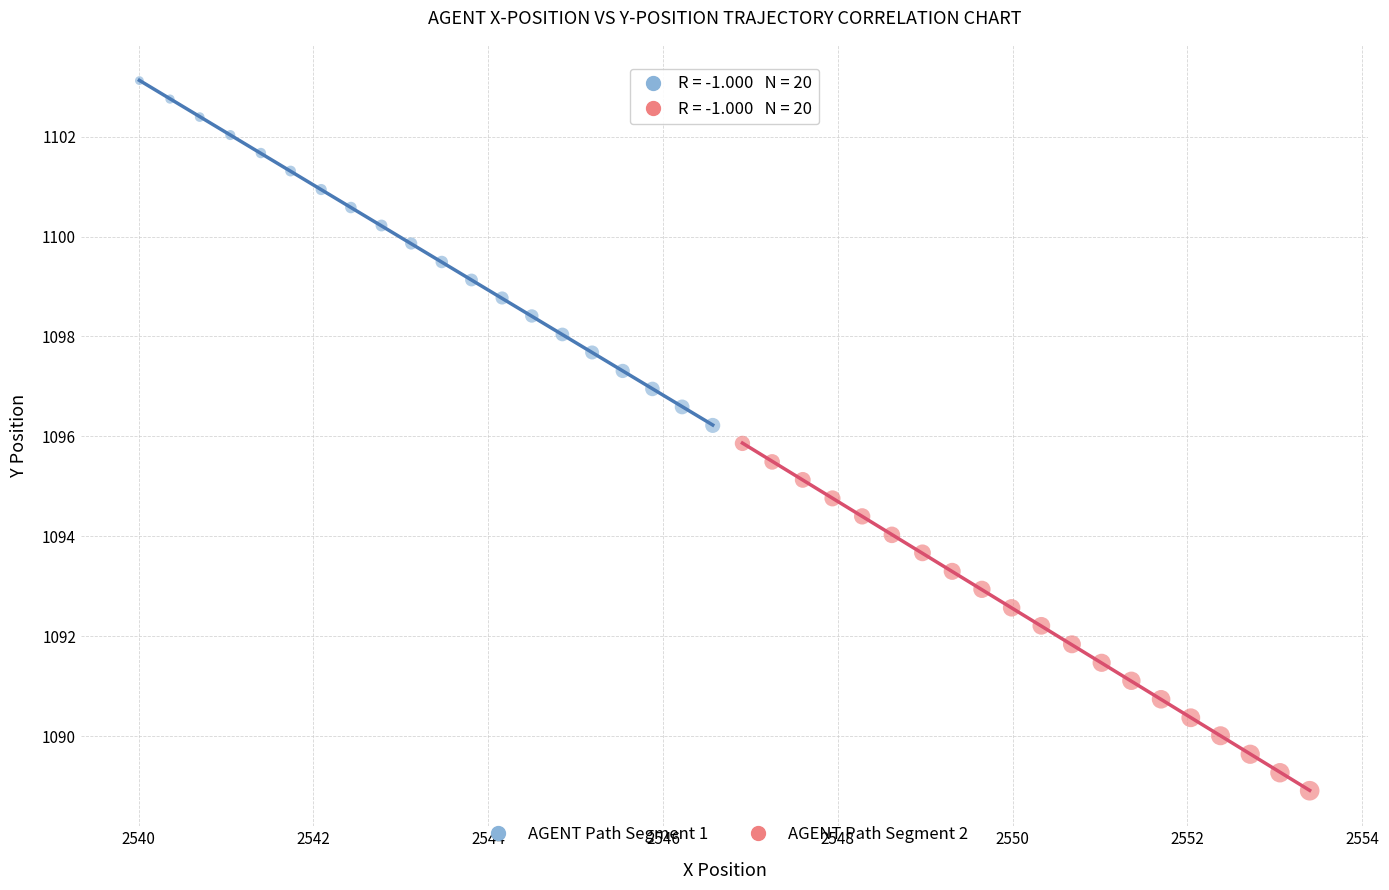

Which series has the largest Y range (max minus min)?

AGENT Path Segment 2